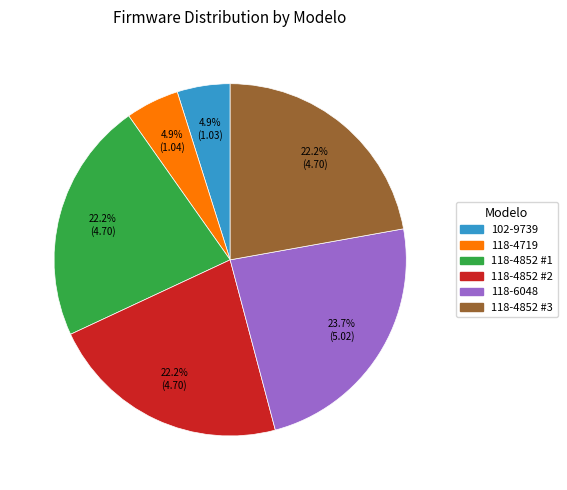

Does any single category account for the majority?

No